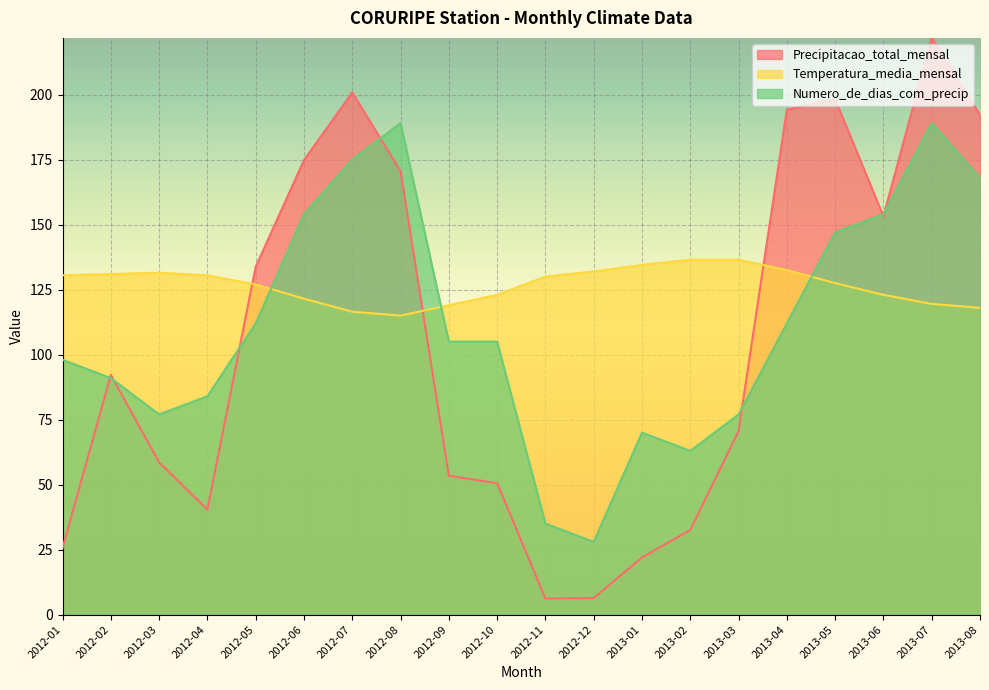

List the series in order of their overall mean, lowest first.

Precipitacao_total_mensal, Numero_de_dias_com_precip, Temperatura_media_mensal